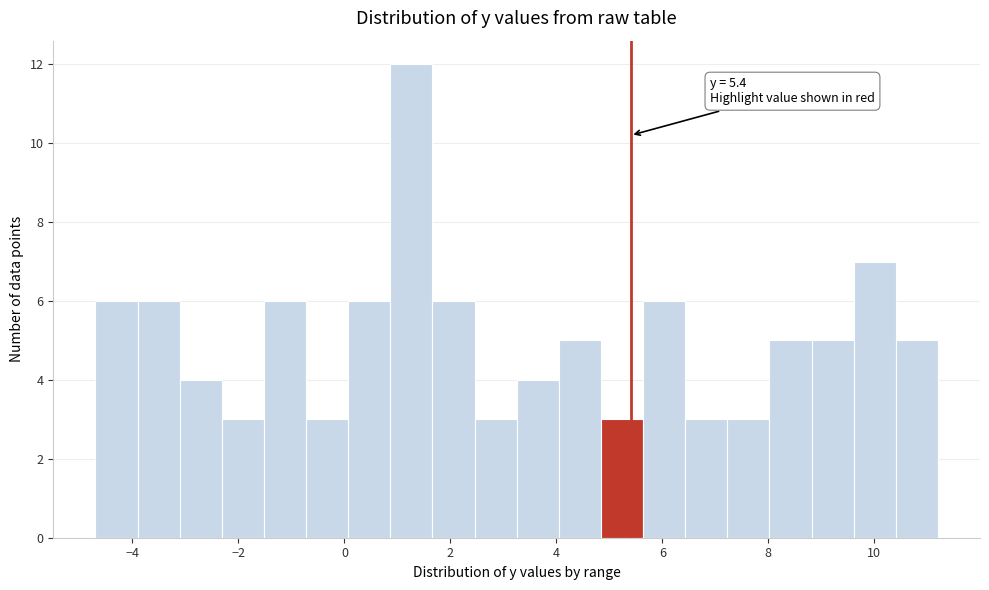

Around what value on the x-axis is the tallest bar? Give the approximate position of its centre, as read against the axis.

1.2